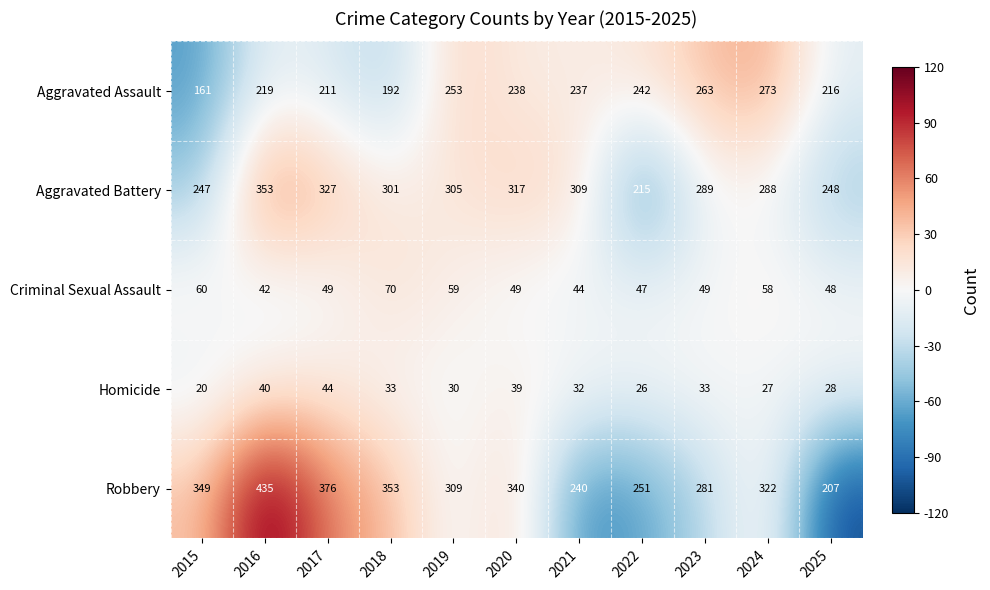

Which series changed the most between 2018 and 2022?

Robbery